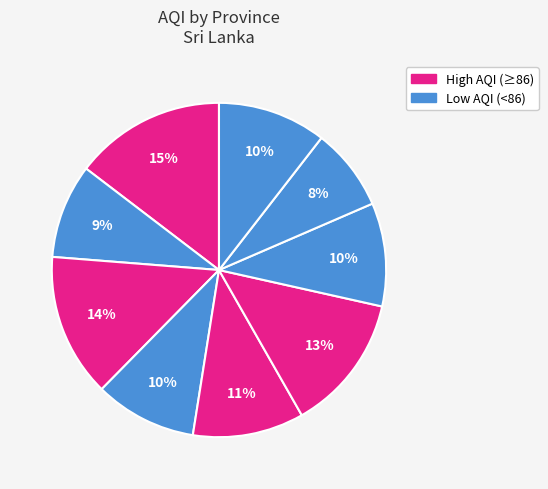

How many segments does this pie chart have?

9